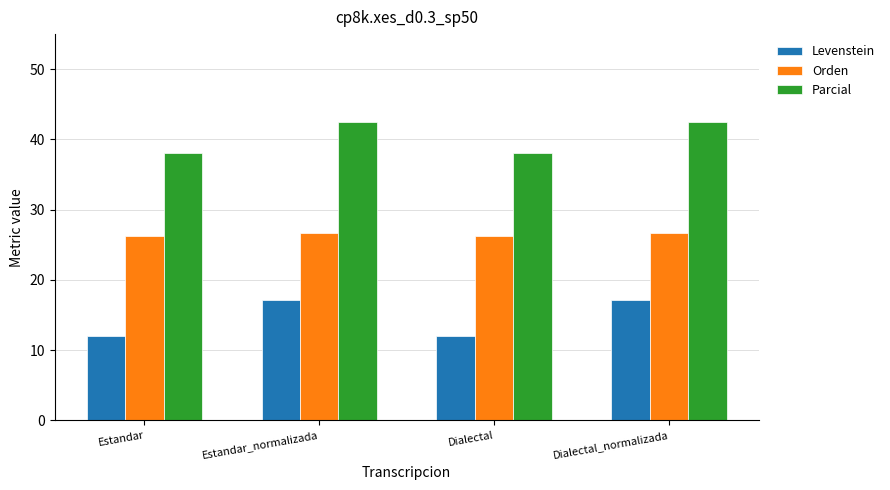

What is the average value of the Levenstein series?

14.5